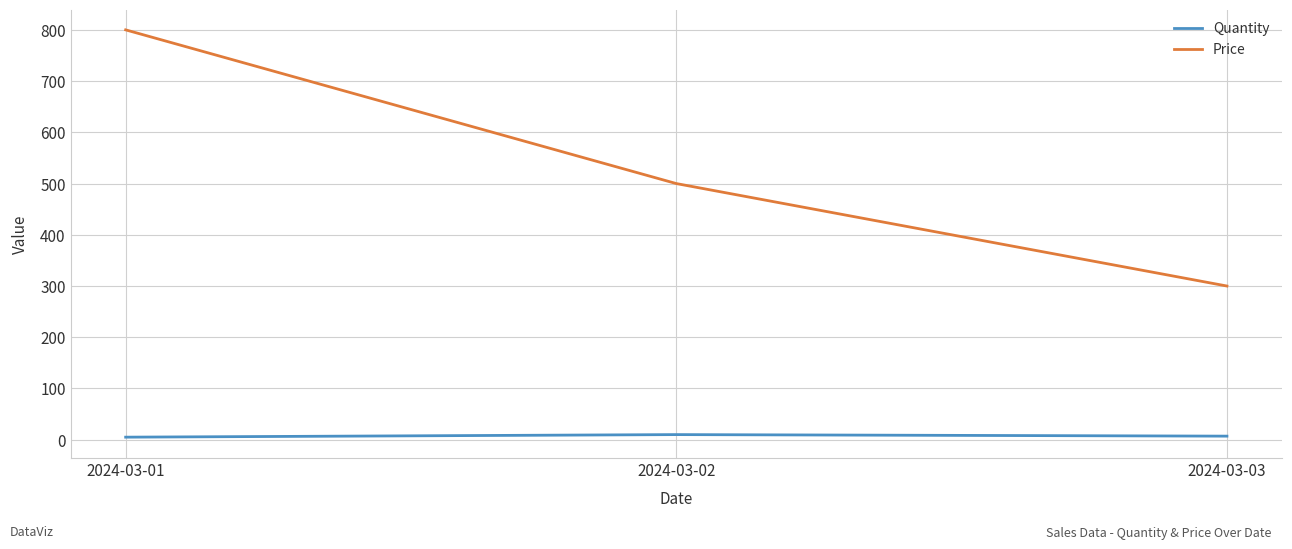

At how many categories does at least one series exceed 172?

3